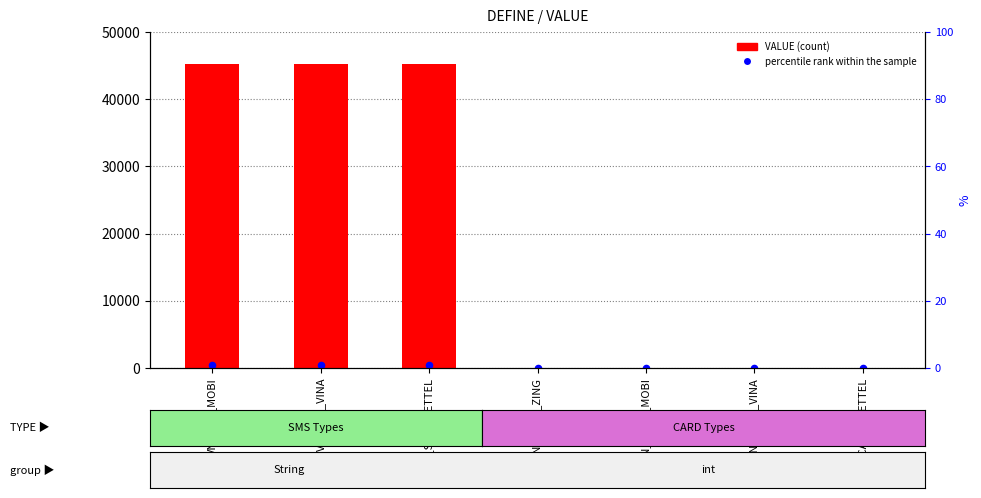

Which series has the largest total across all categories?

VALUE